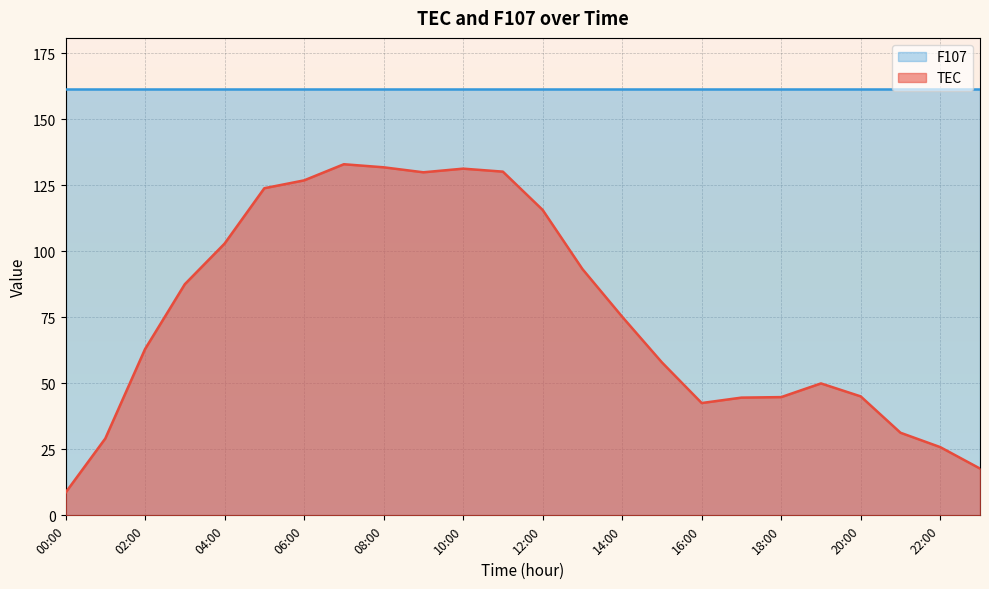

What is the difference between the maximum and minimum values?

124.3